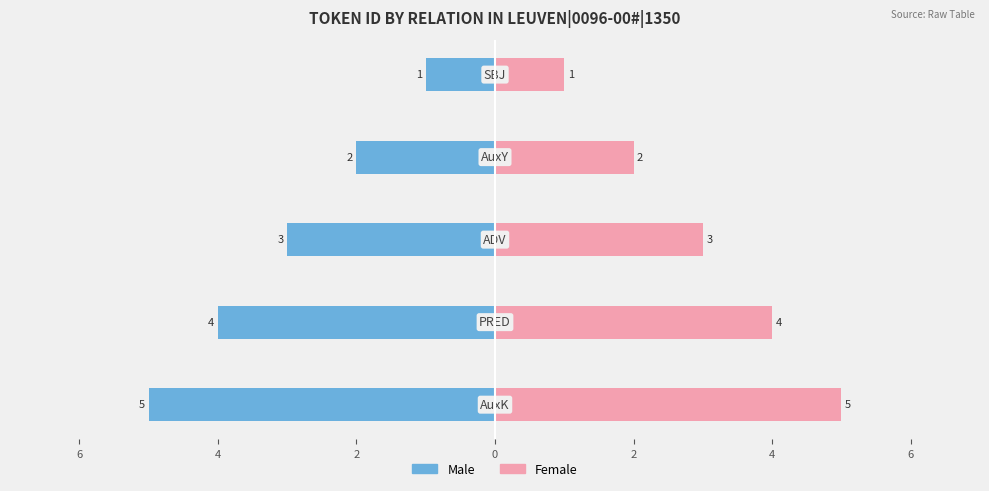

What is the difference between the highest and lowest values at 0?

10